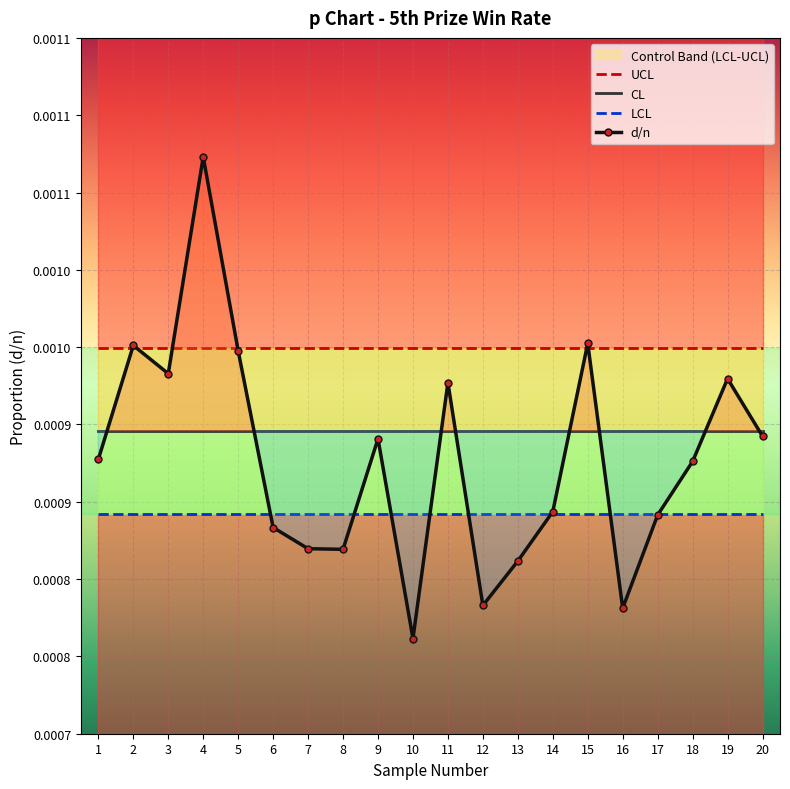

What are all the series names shown in the legend?

UCL, CL, LCL, d/n